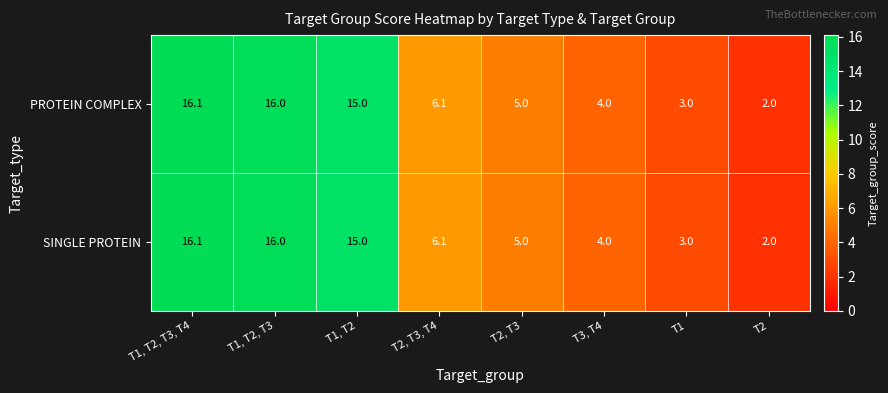

What is the lowest value of the SINGLE PROTEIN series?

2.0